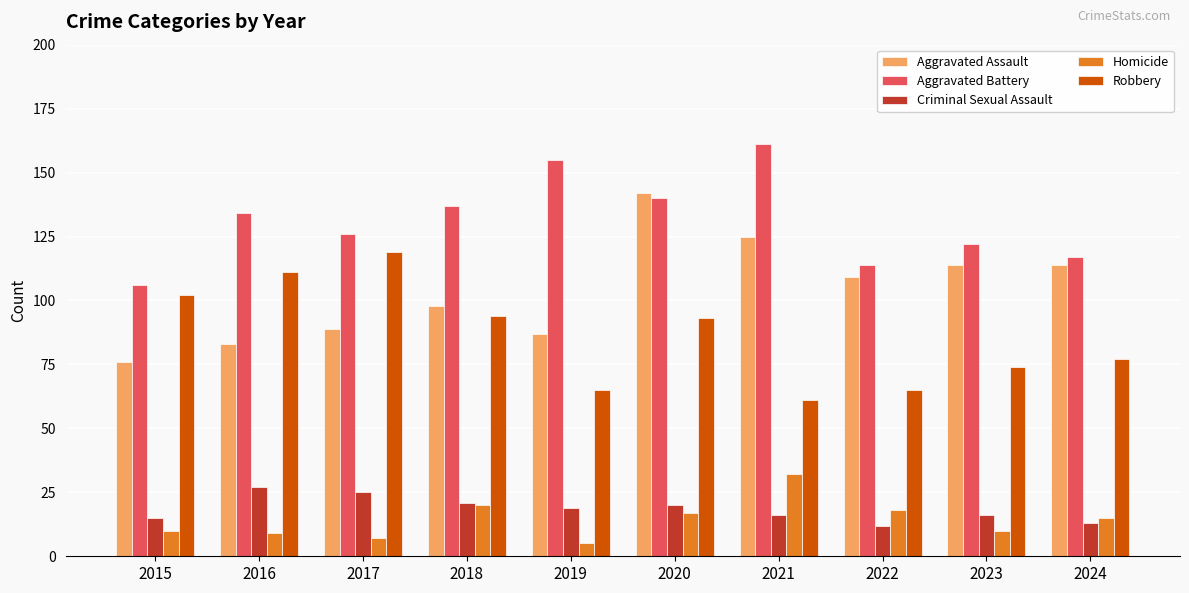

What is the difference between the maximum and minimum values in the Aggravated Battery series?

55